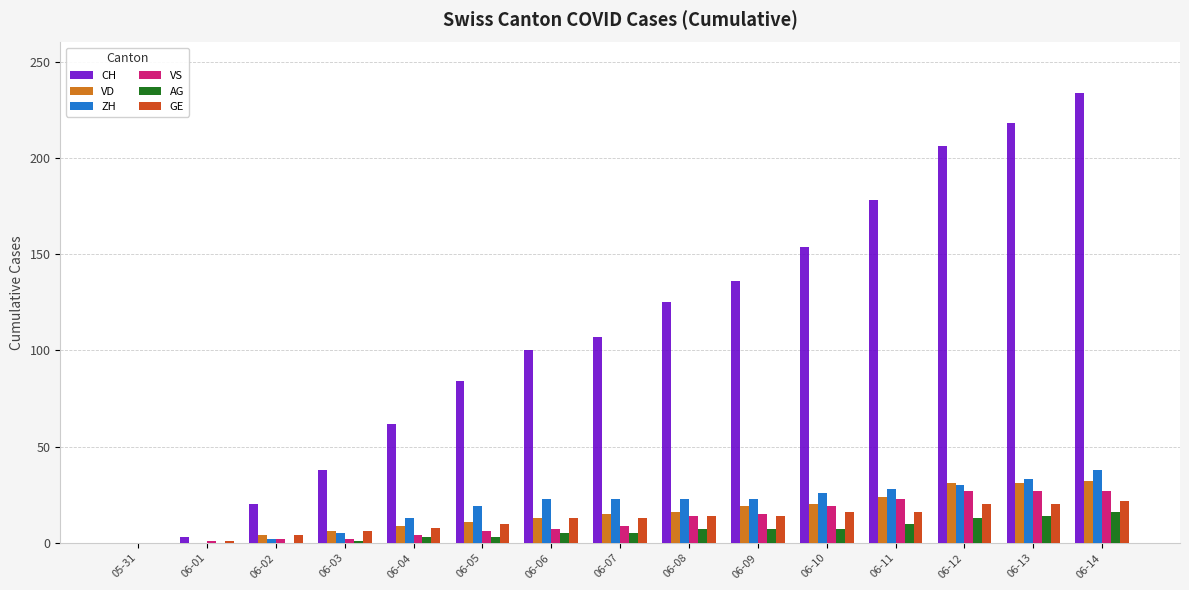

Are the bars grouped side by side (vs. stacked)?

Yes